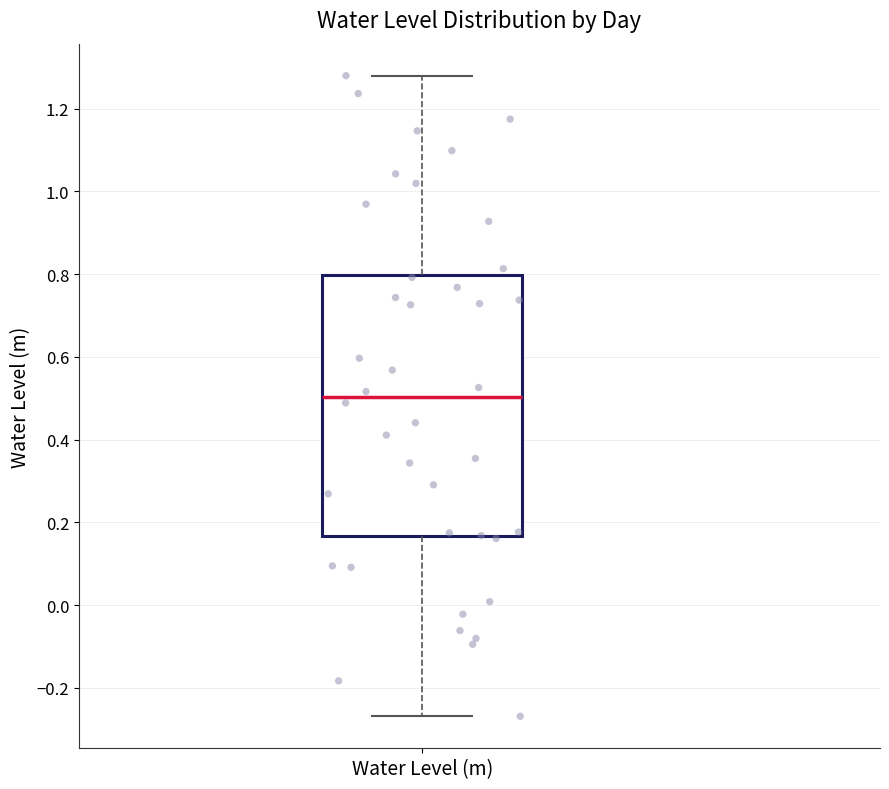

Where does the upper whisker of the box for Water Level (m) end on the y-axis? The values are not printed on the chart, so give them approximately, as read against the axis.

1.28